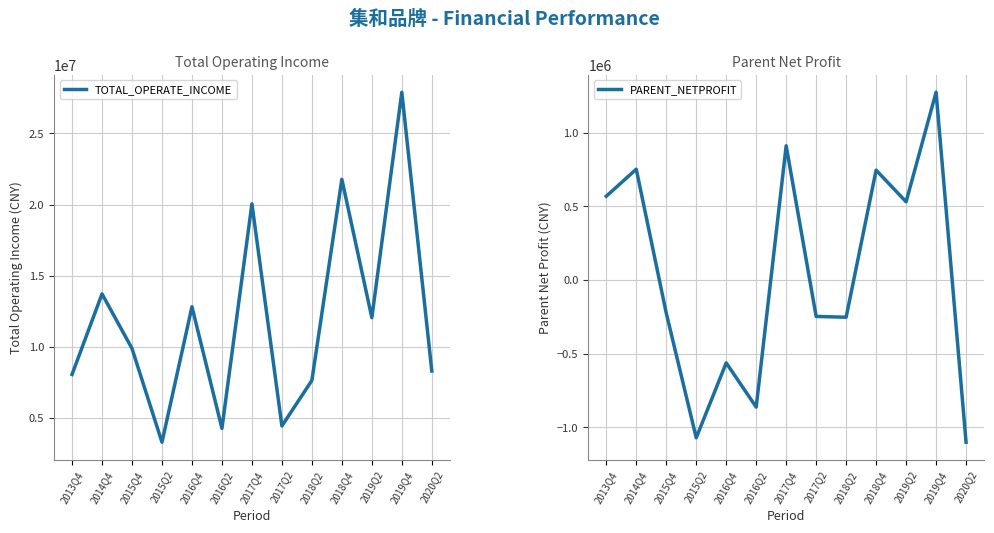

How many lines are shown in the chart?

2